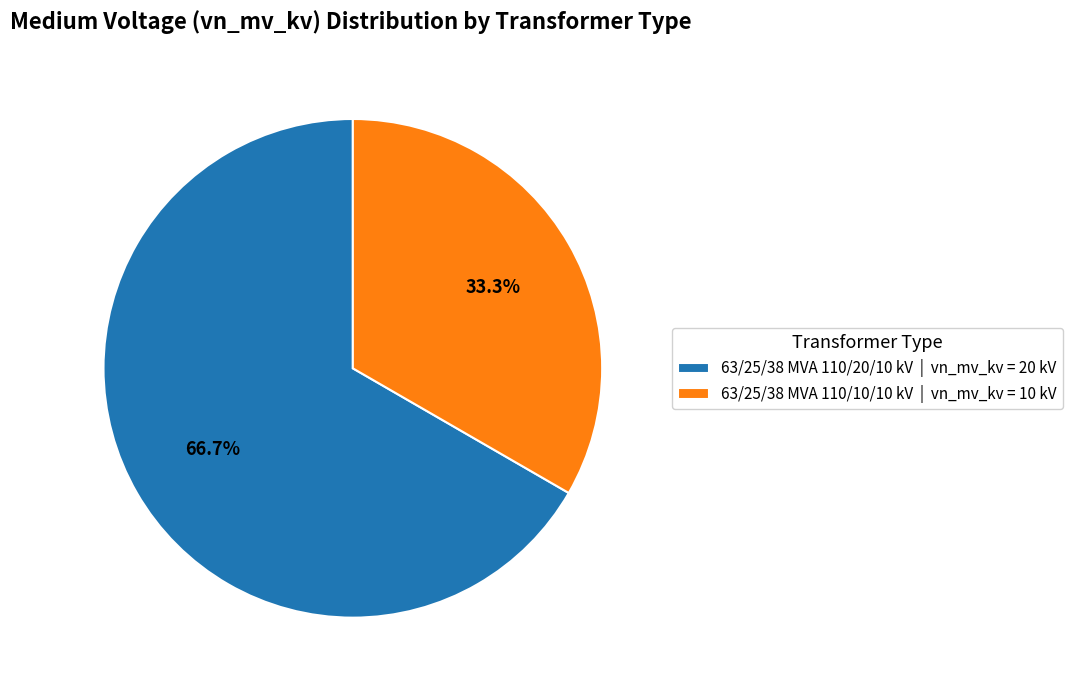

True or false: 63/25/38 MVA 110/20/10 kV accounts for 77% of the total.

False